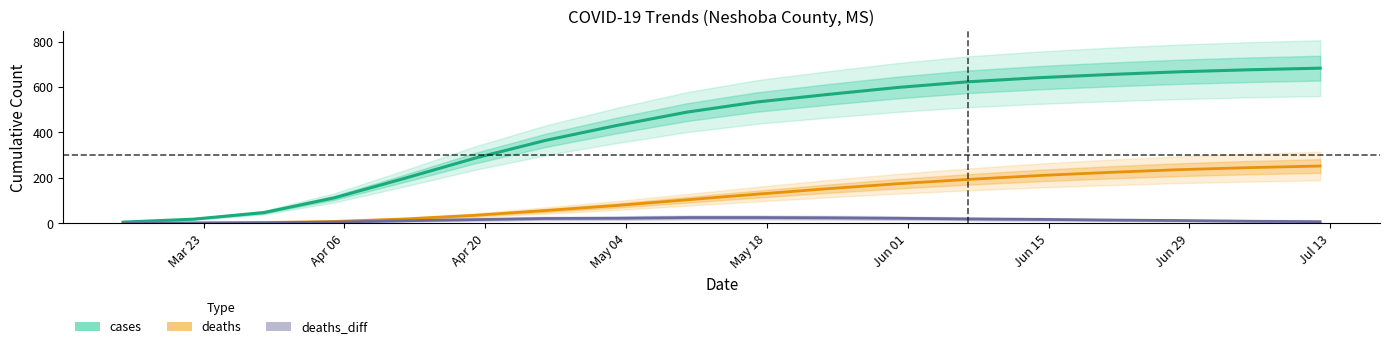

Count the number of categories in the chart.

18